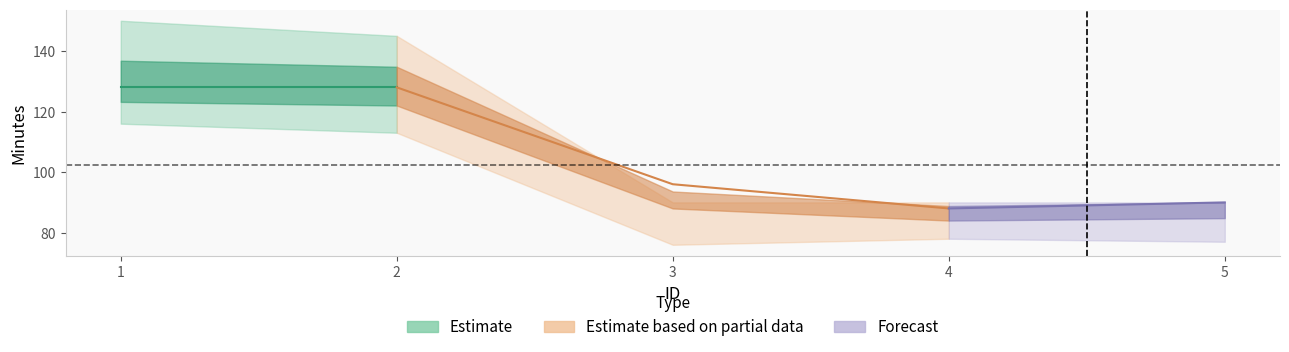

How many data points in ActualElapsedTime are above 96?

2